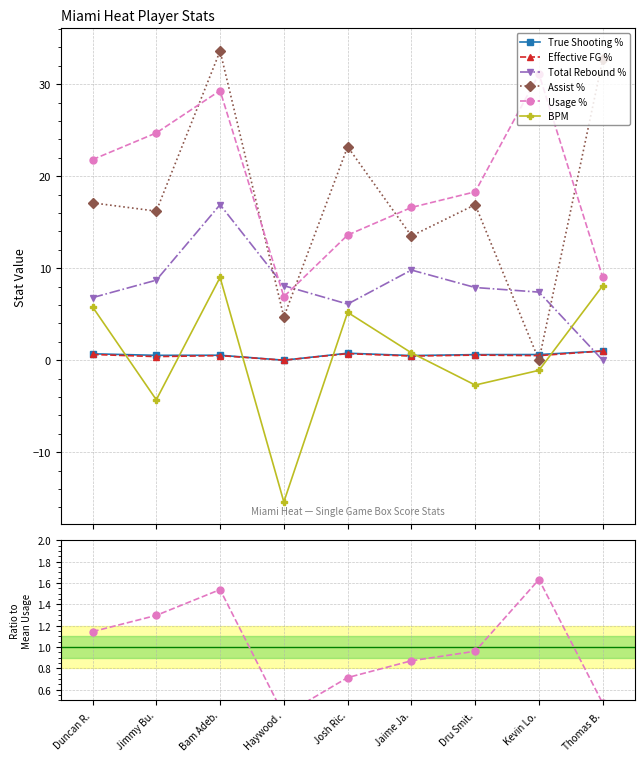

What are all the series names shown in the legend?

True Shooting %, Effective FG %, Total Rebound %, Assist %, Usage %, BPM